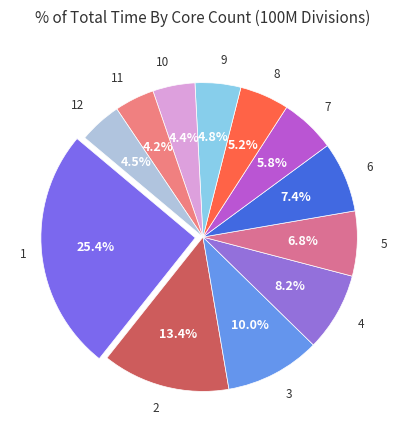

Rank the categories by value from lowest to highest.

11, 10, 12, 9, 8, 7, 5, 6, 4, 3, 2, 1